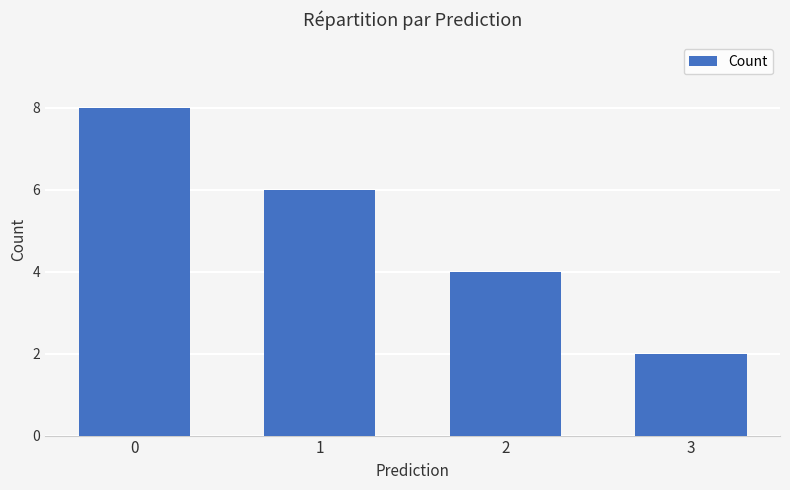

Is it true that the value at 2 is 4?

True